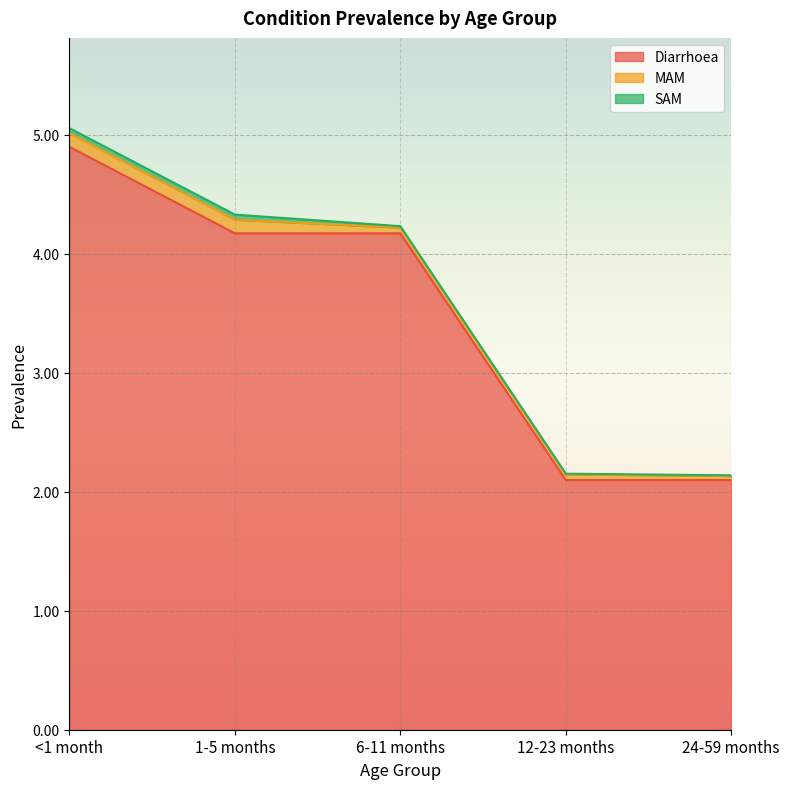

What is the highest value of the Diarrhoea series?

4.9